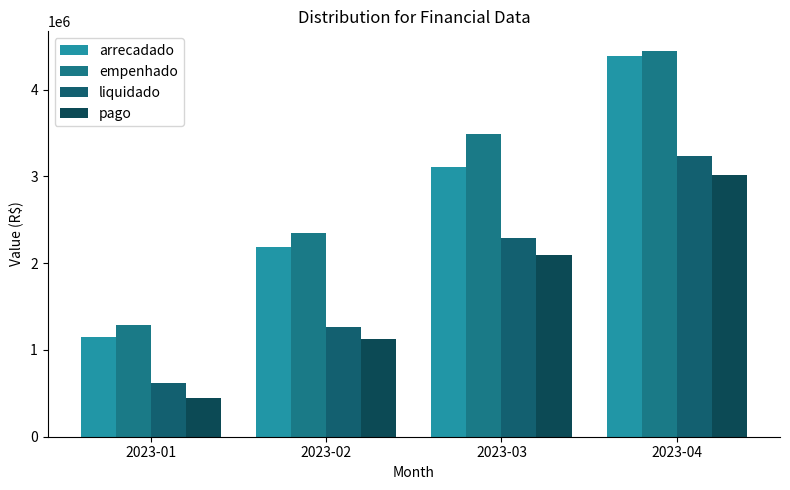

What is the value of the liquidado bar at the 2nd from the left?

1266445.9